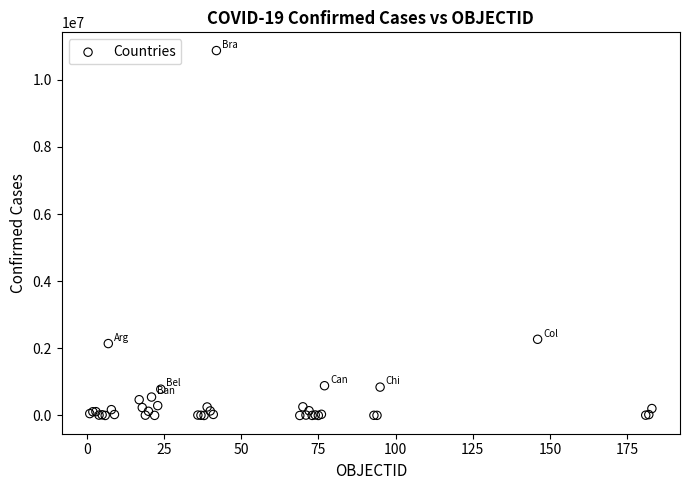

What Y value in the scatter plot is closest to 5434707?

2269582